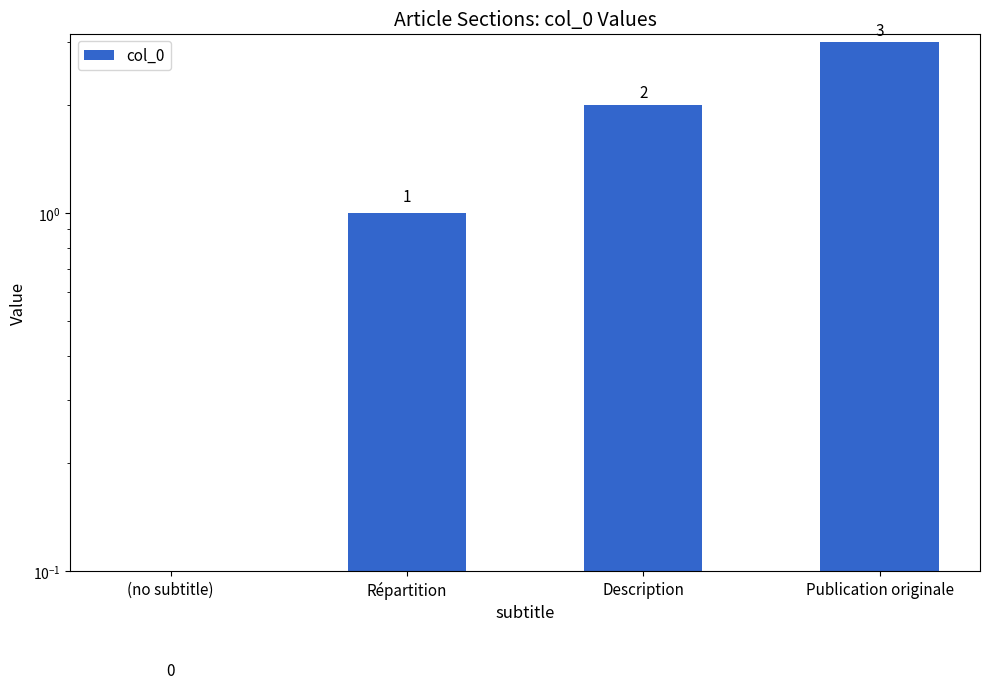

How many bars are there in total?

4